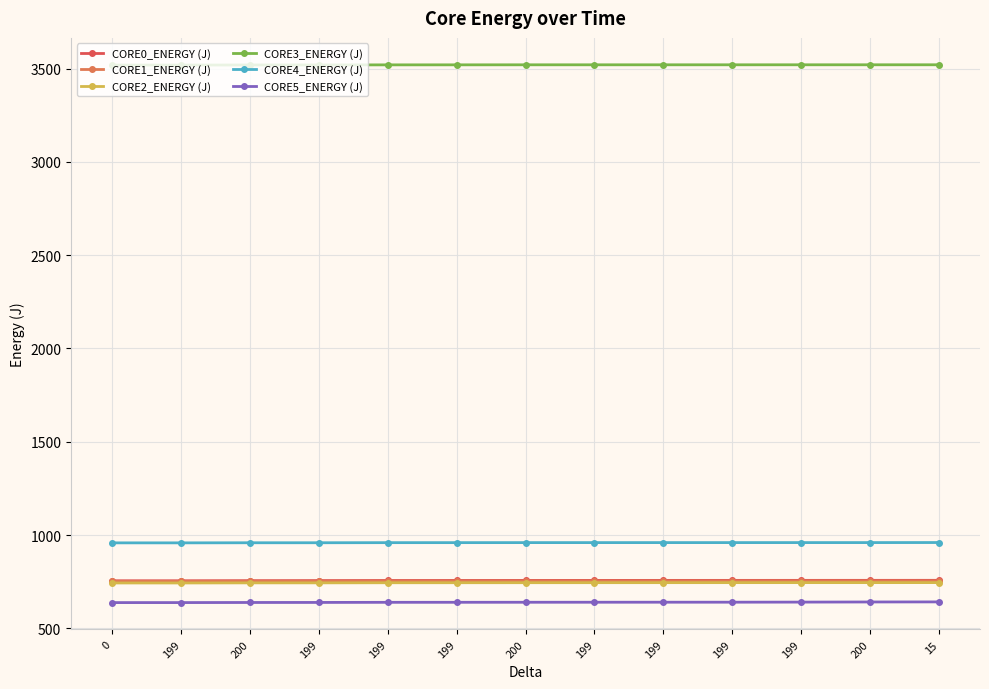

What is the label of the 6th point from the left?

199